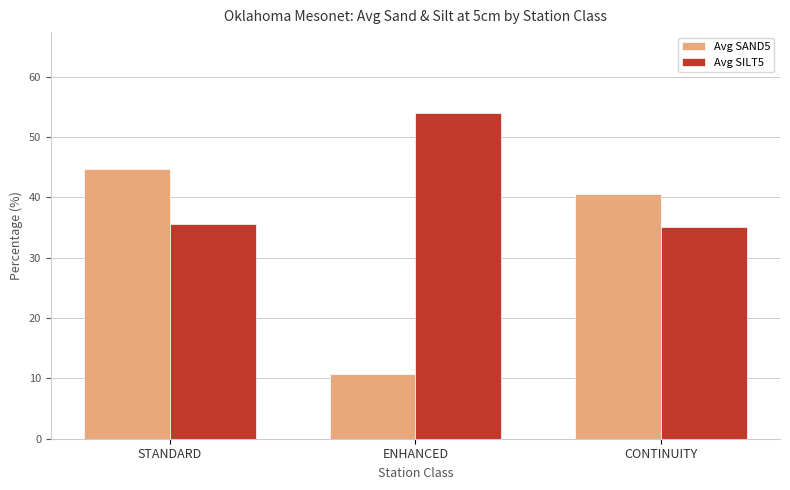

What is the difference between the second highest and minimum values in the Avg SAND5 series?

29.8